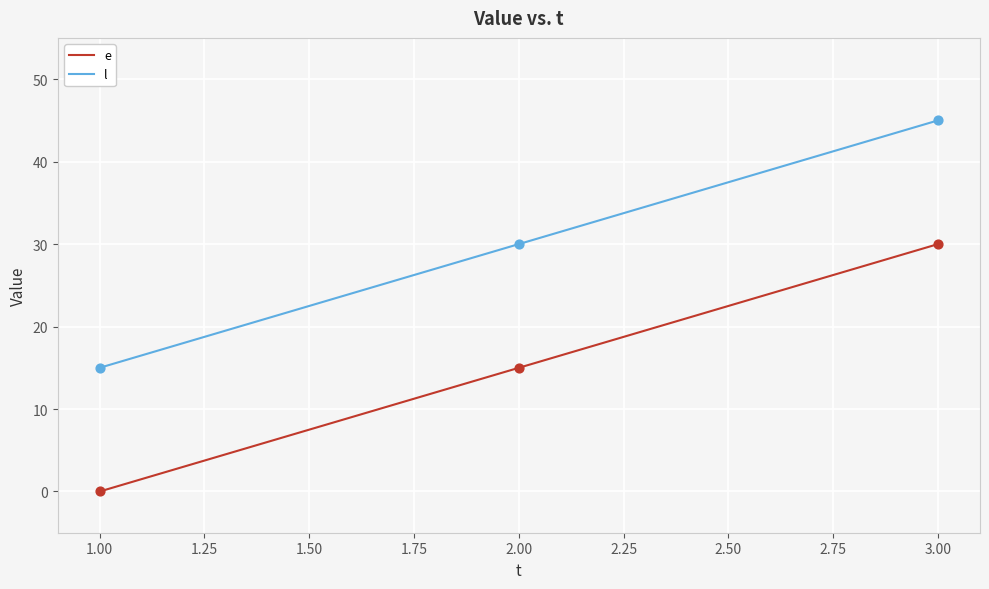

What is the spread (max minus min) of values at 2.00?

15